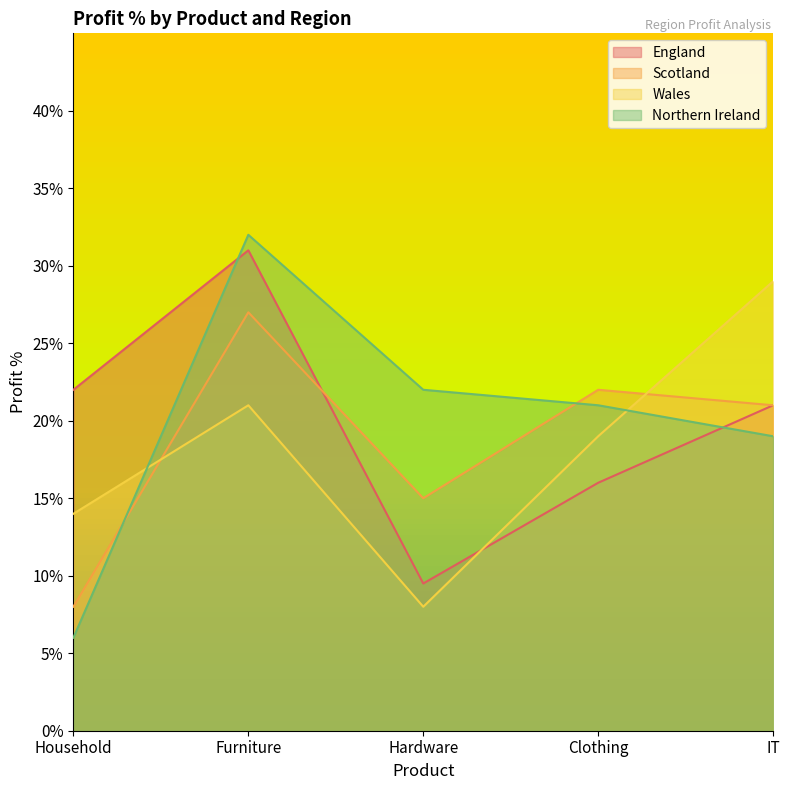

What is the label of the 4th point from the left?

Clothing